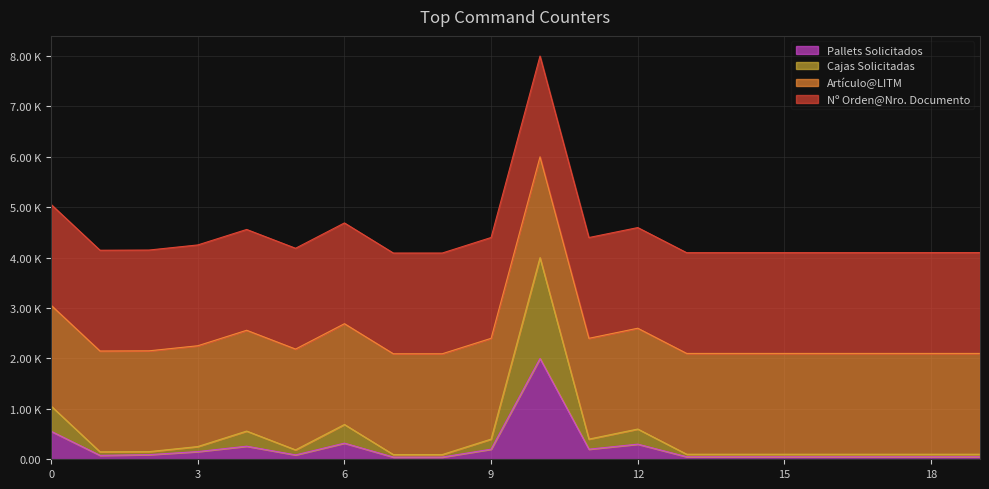

What is the value of the Cajas Solicitadas point at the 9th from the left?

93.2